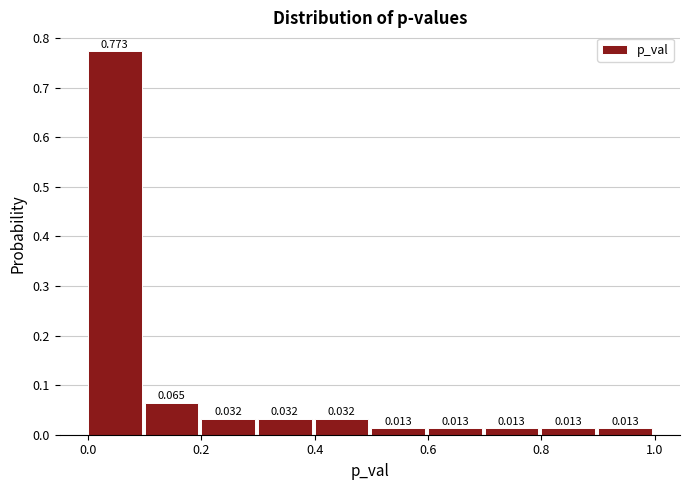

How tall is the bar that spans 0.1 to 0.2 on the x-axis? The bar edges are not printed on the chart, so give them approximately, as read against the axis.

0.065